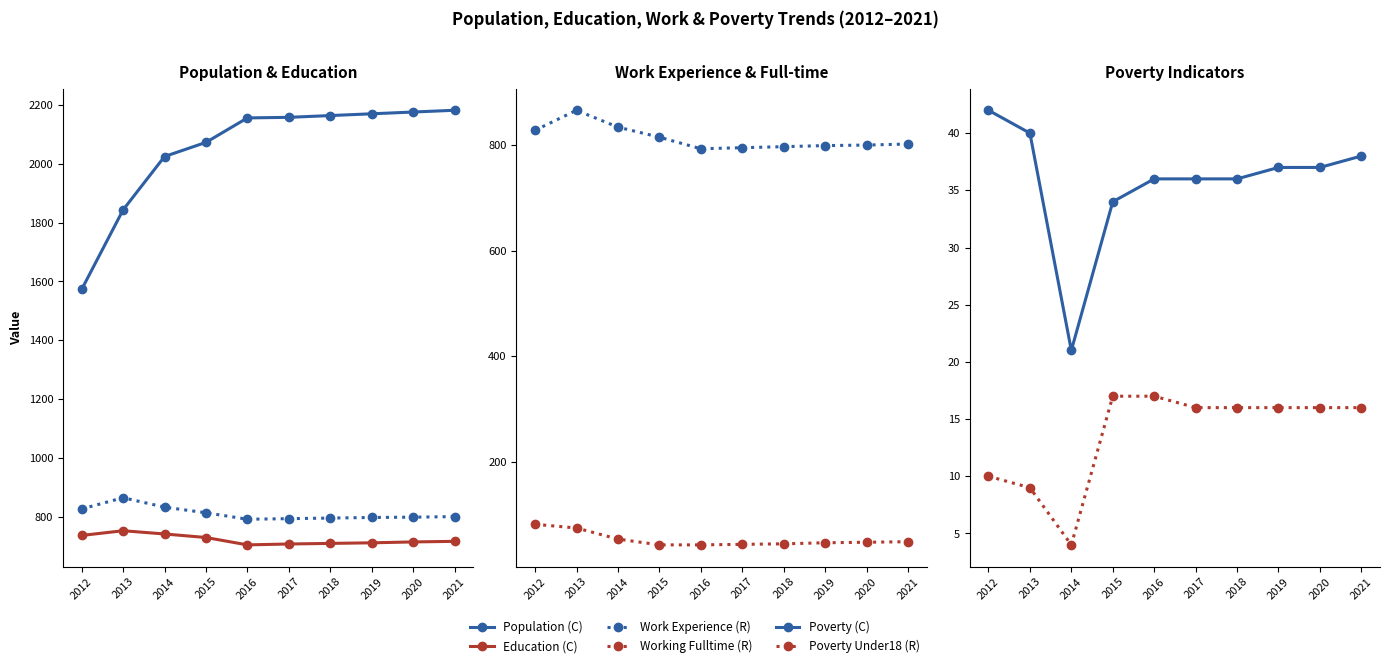

Reading right to left, list all the values displayed in this chart.

Population (C): 2181	2175	2169	2163	2157	2155	2072	2024	1843	1573
Education (C): 718	716	713	711	709	706	731	743	754	738
Work Experience (R): 802	800	799	797	795	793	815	834	866	828
Working Fulltime (R): 48	47	46	44	43	42	42	53	74	81
Poverty (C): 38	37	37	36	36	36	34	21	40	42
Poverty Under18 (R): 16	16	16	16	16	17	17	4	9	10